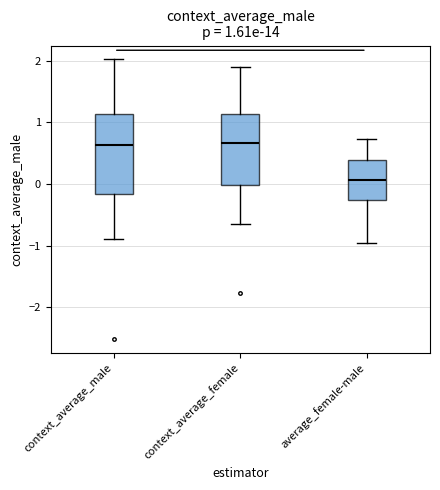

Which box is the tallest, from its lower edge to its upper edge?

context_average_male